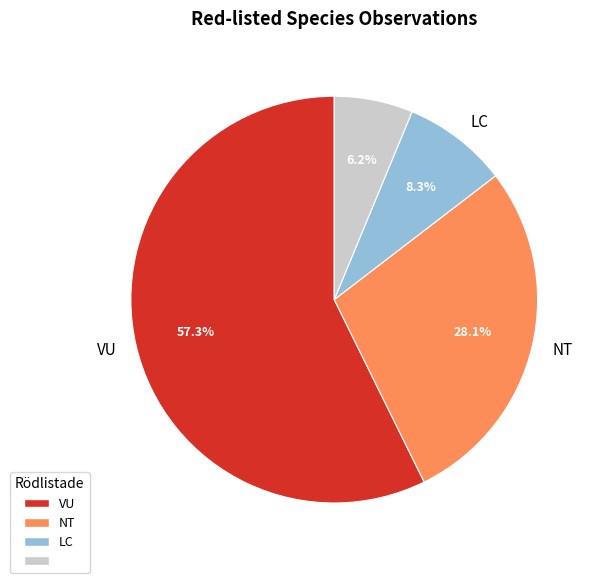

Does any single category account for the majority?

Yes